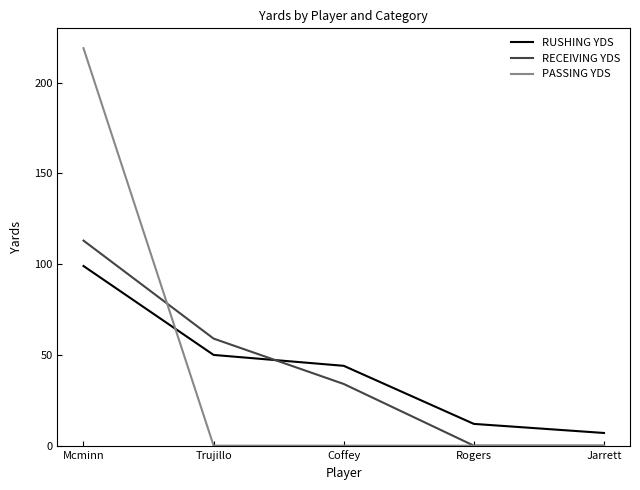

Is the value of PASSING YDS at Trujillo greater than the value of RUSHING YDS at Rogers?

No